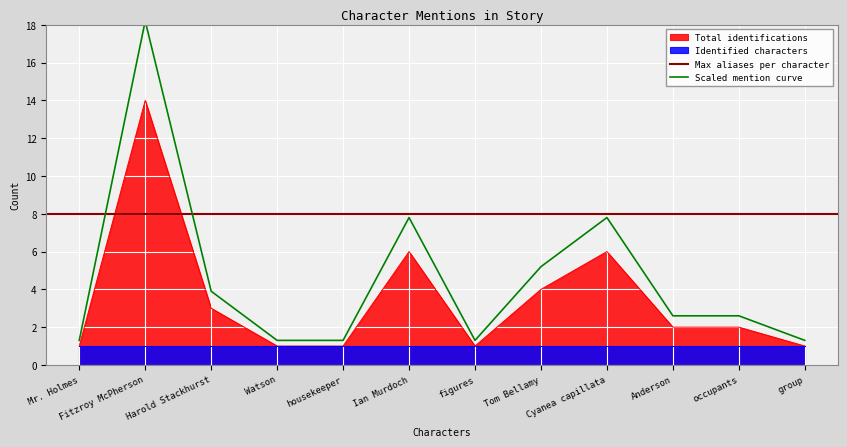

List the labels in order of value, largest first.

Fitzroy McPherson, Ian Murdoch, Cyanea capillata, Tom Bellamy, Harold Stackhurst, Anderson, occupants, Mr. Holmes, Watson, housekeeper, figures, group